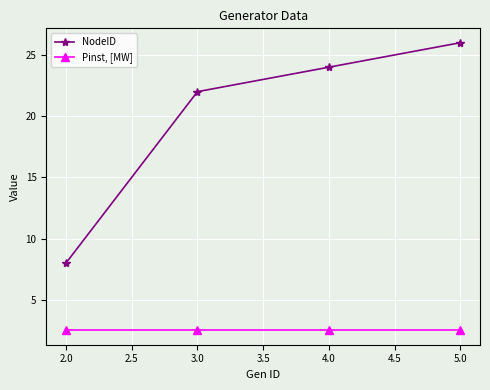

True or false: NodeID has more than 1 interior local peaks.

False